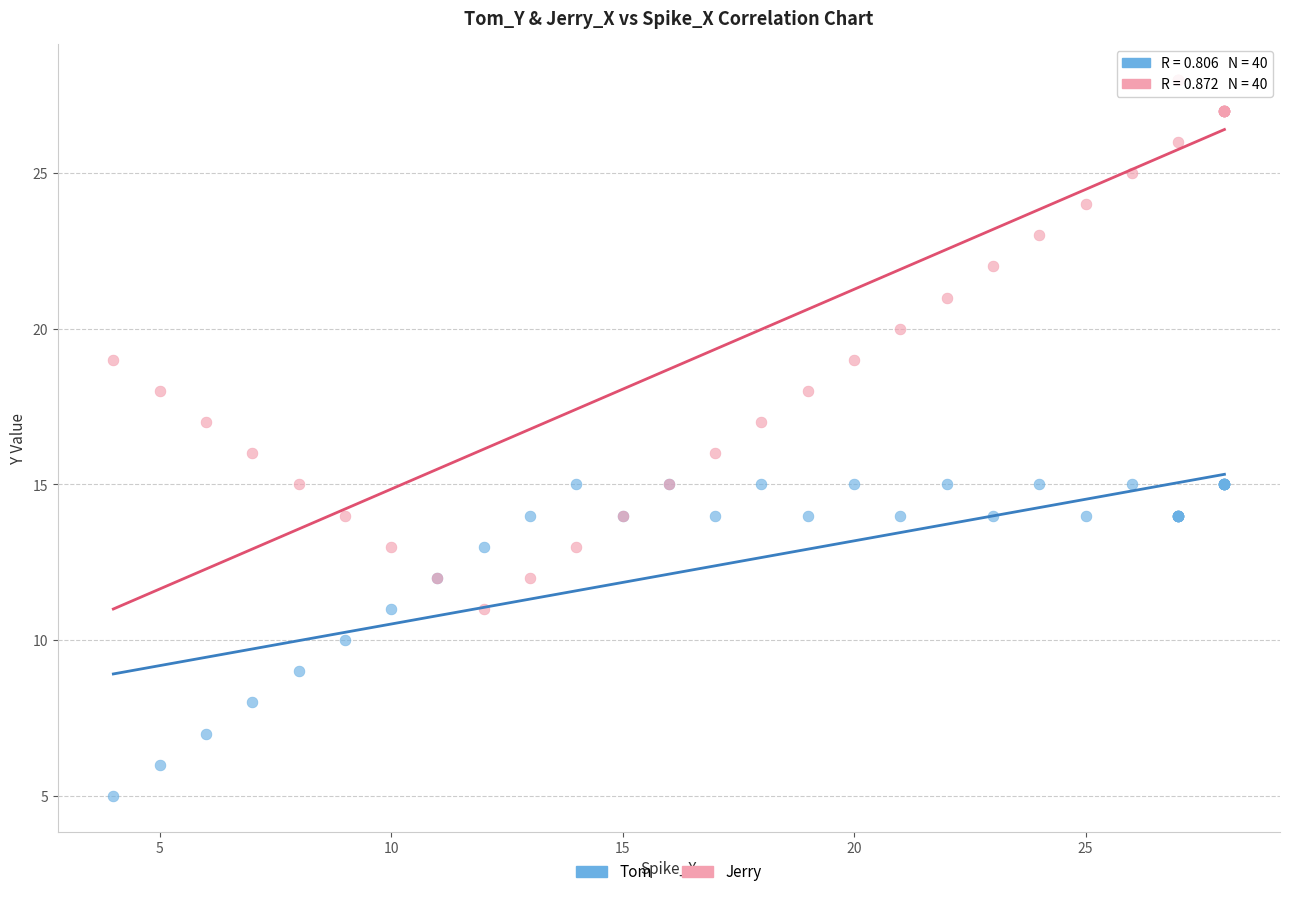

Which series contains the lowest Y value?

Tom